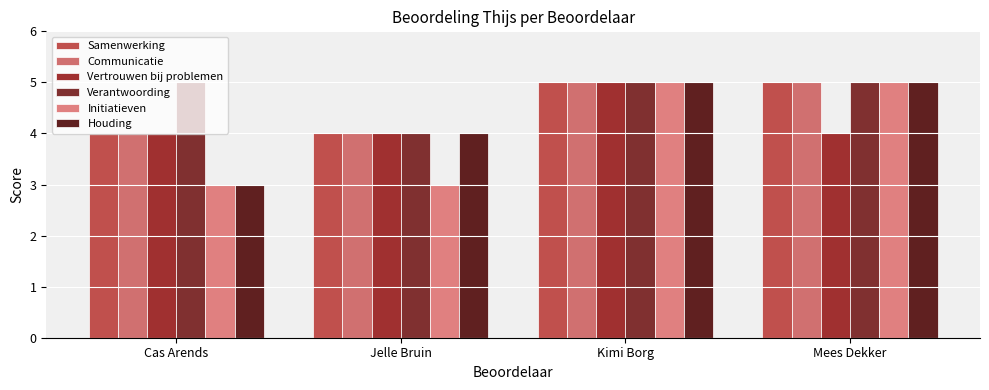

Which series changed the most between Kimi Borg and Mees Dekker?

Vertrouwen bij problemen